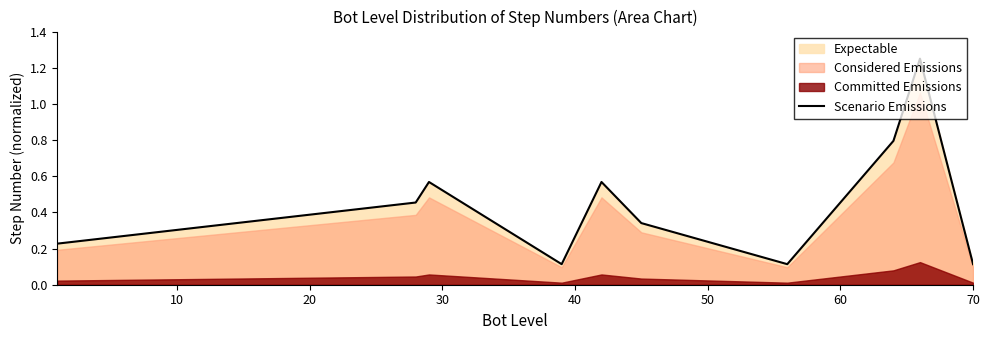

What is the value of the 3rd point from the left?

0.6